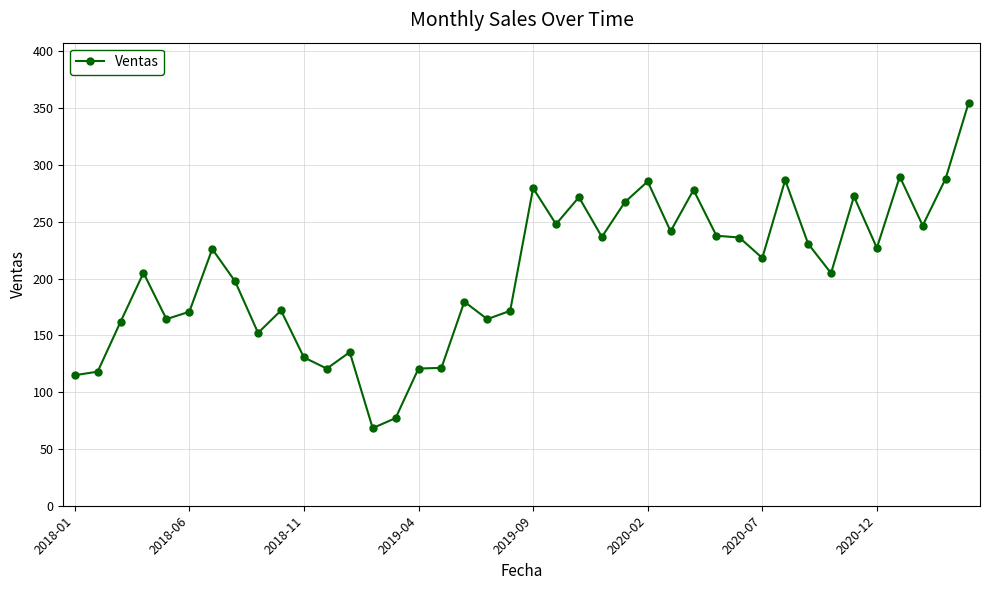

What is the smallest value displayed?

68.3